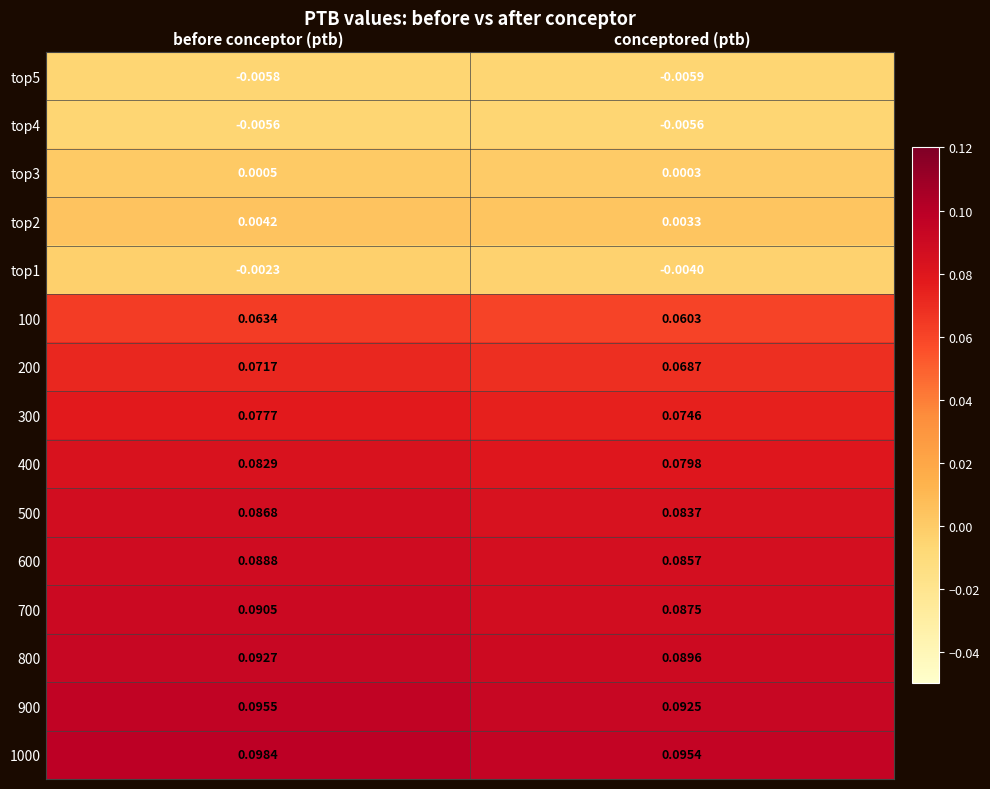

Rank the categories by 600 value from lowest to highest.

conceptored (ptb), before conceptor (ptb)